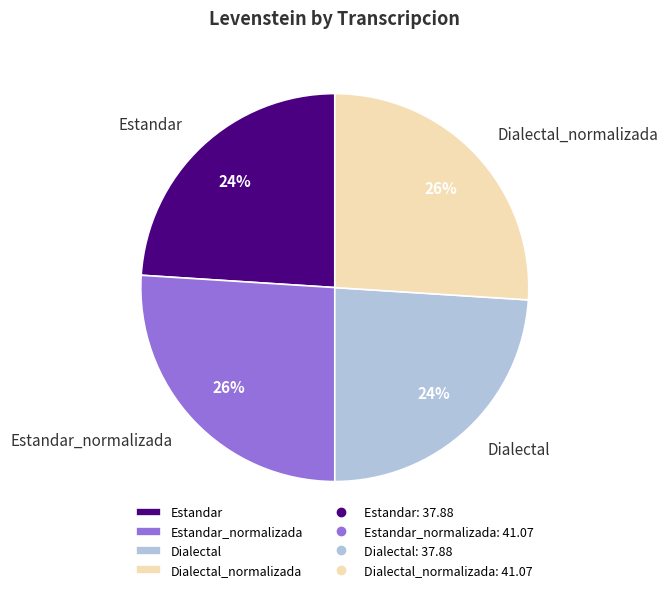

What is the ratio of the value at Estandar to the value at Dialectal_normalizada?

0.9